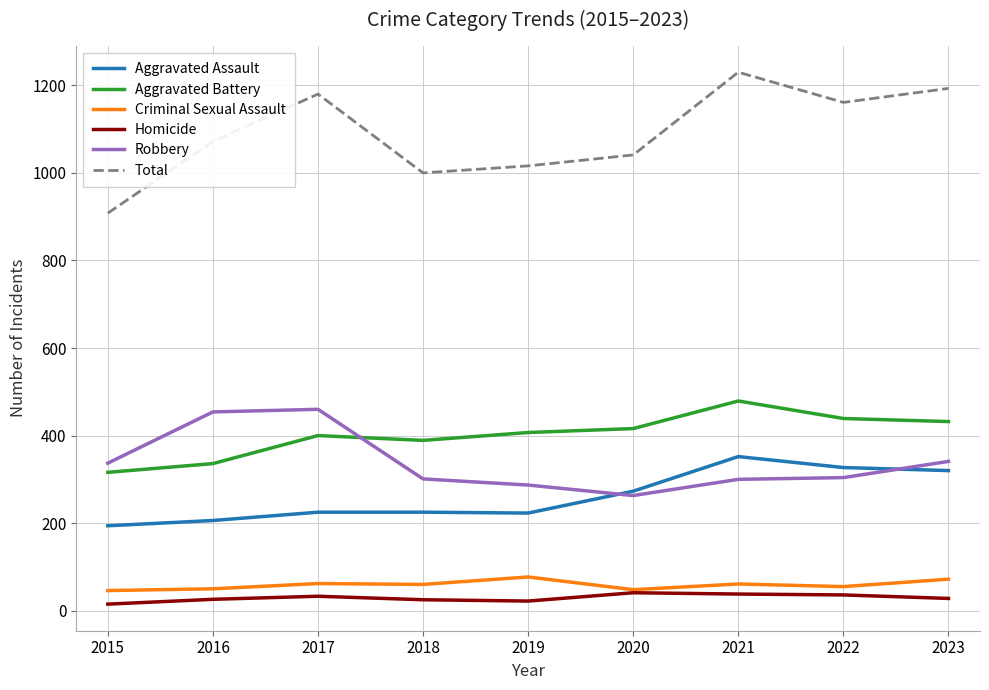

What are all the series names shown in the legend?

Aggravated Assault, Aggravated Battery, Criminal Sexual Assault, Homicide, Robbery, Total